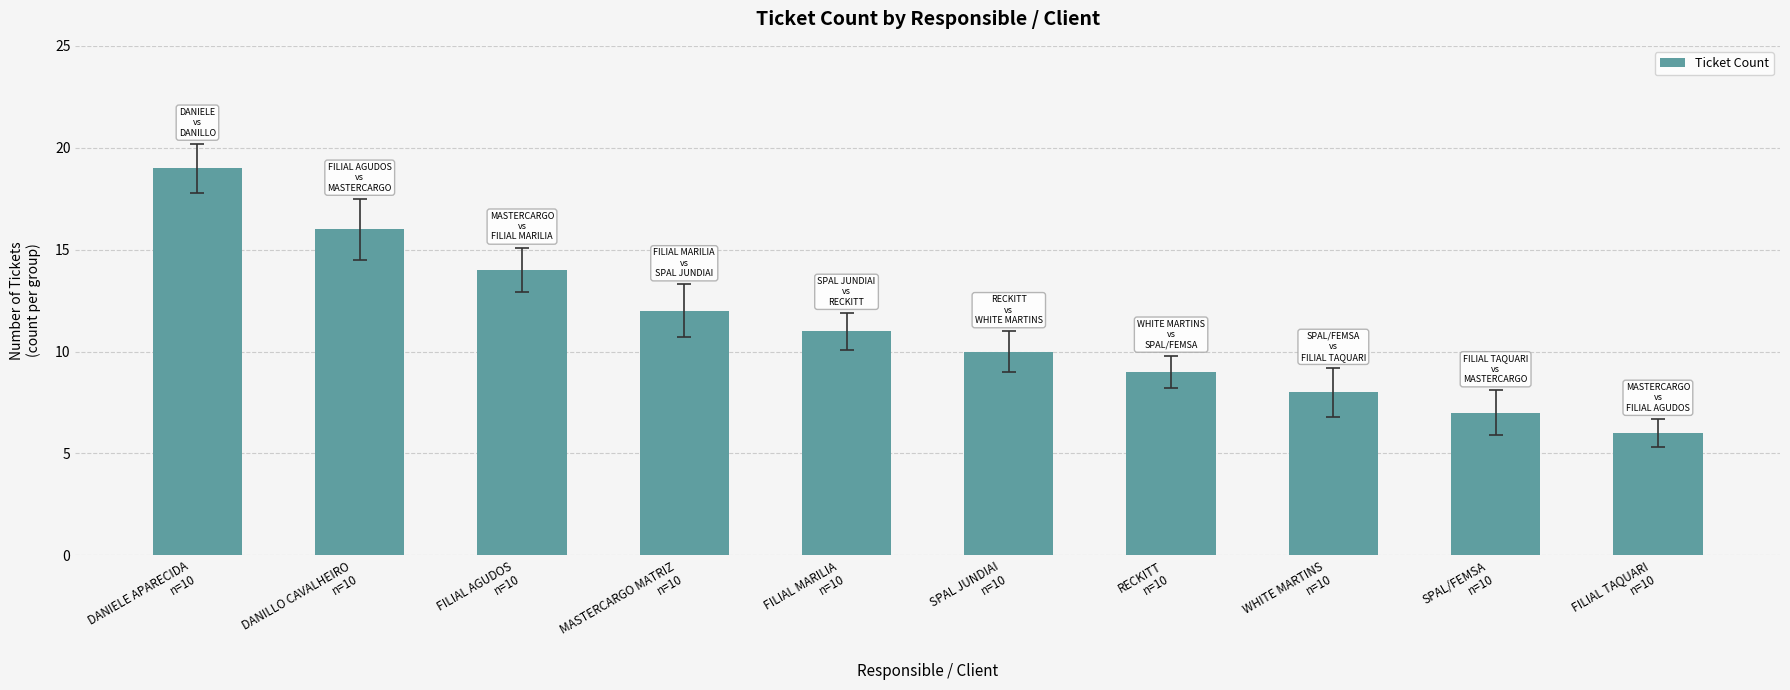

At which label is the value closest to 12?

MASTERCARGO MATRIZ
n=10